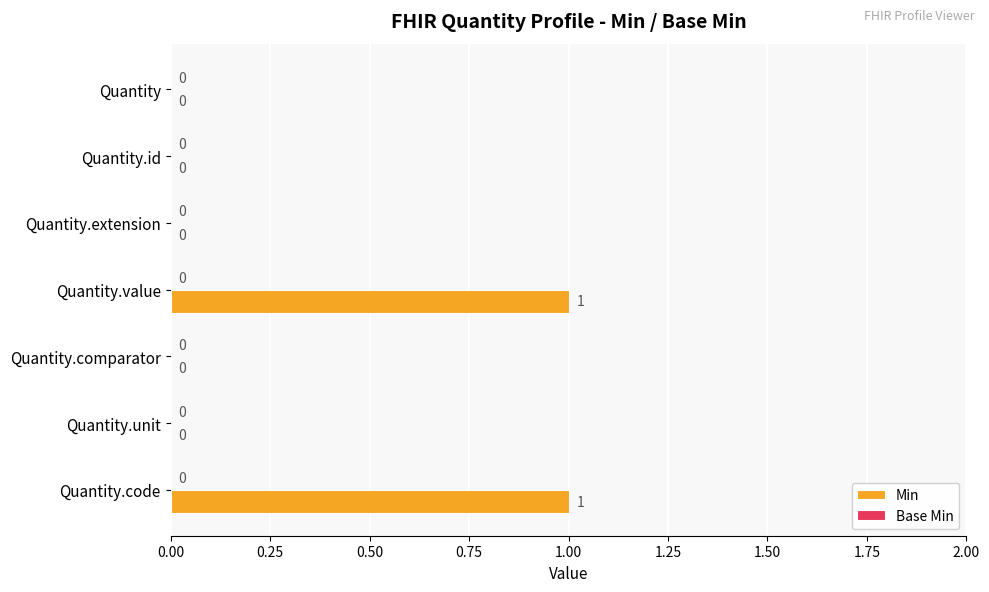

The value at Quantity.unit is -1. True or false?

False